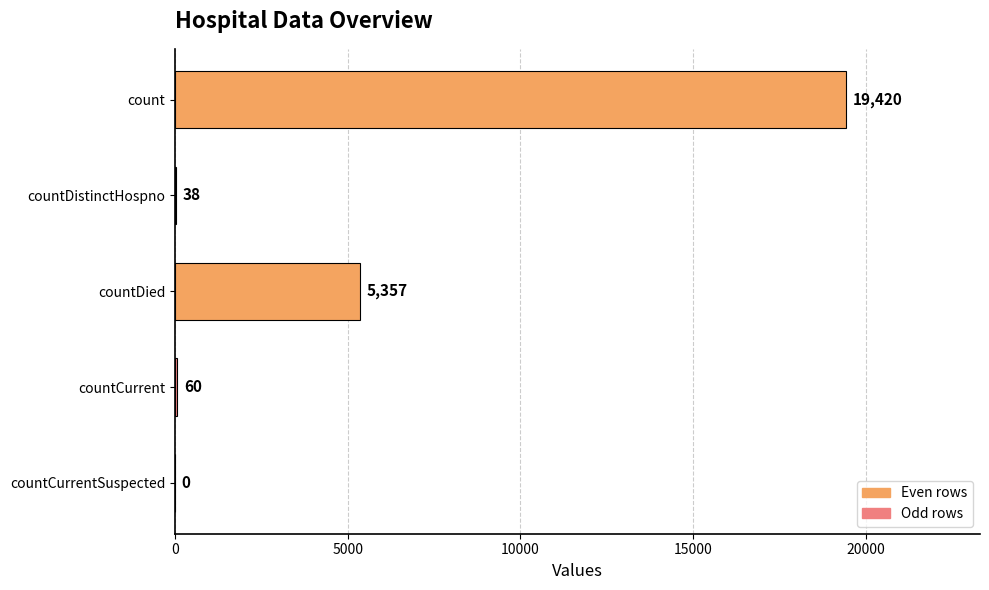

Between countCurrentSuspected and count, which is larger?

count